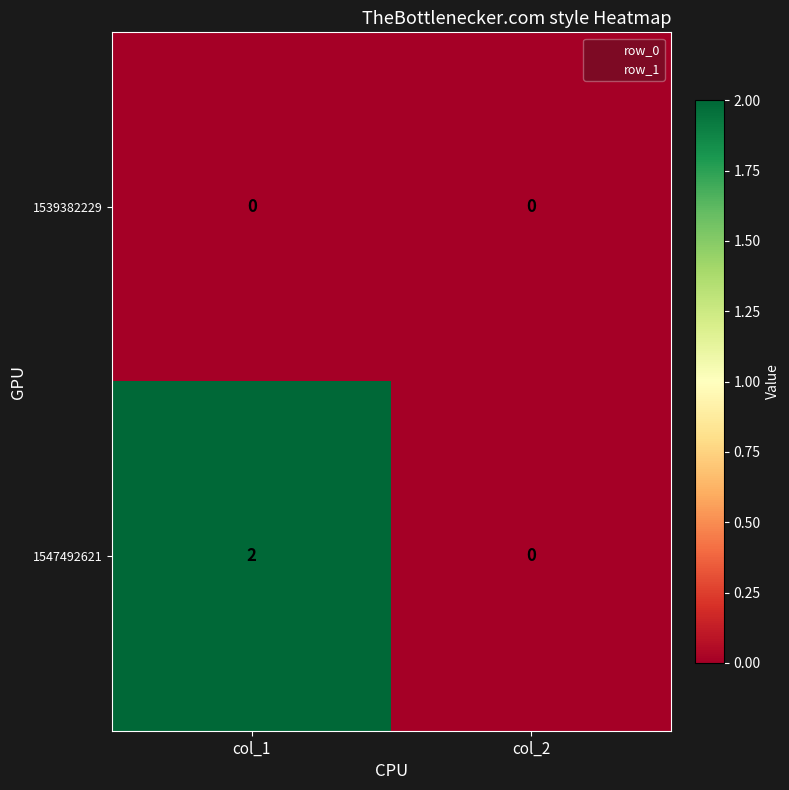

List the series in order of their overall mean, lowest first.

1539382229, 1547492621